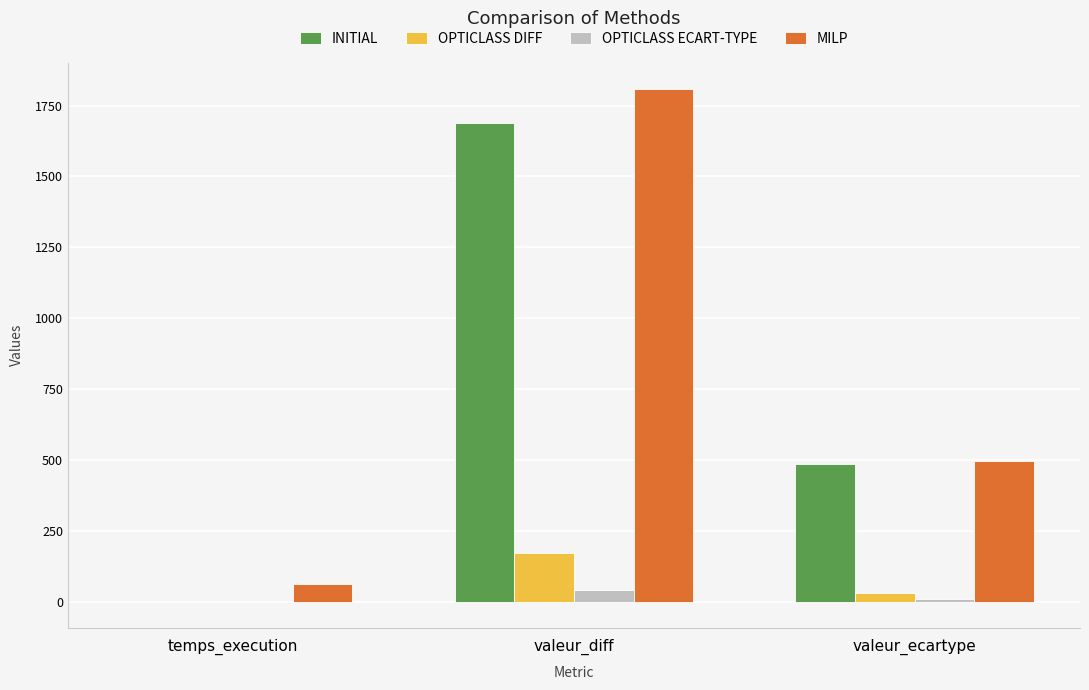

How many data points in MILP are above 496?

2